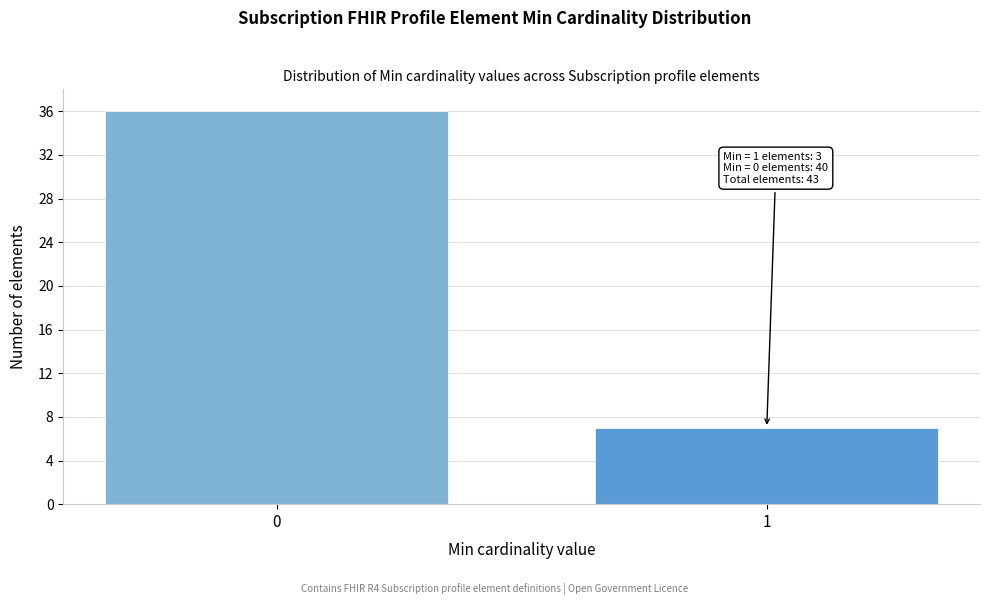

Reading left to right, transcribe all the data shown in this chart.

36	7